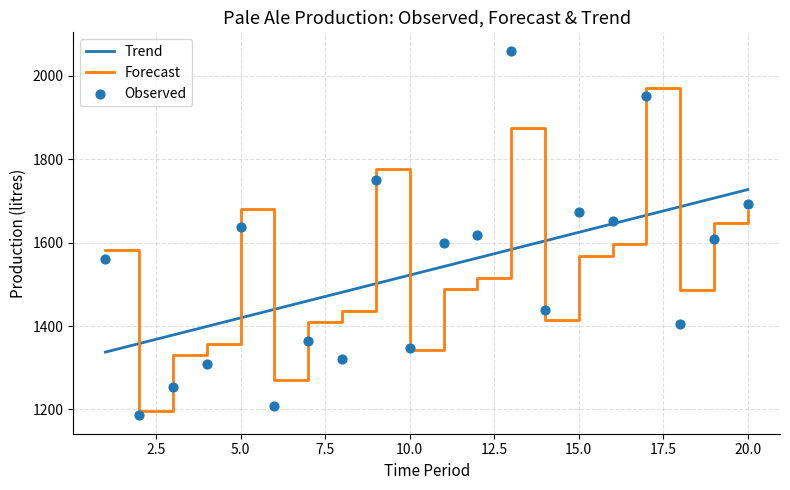

What are all the series names shown in the legend?

Trend, Forecast, Observed